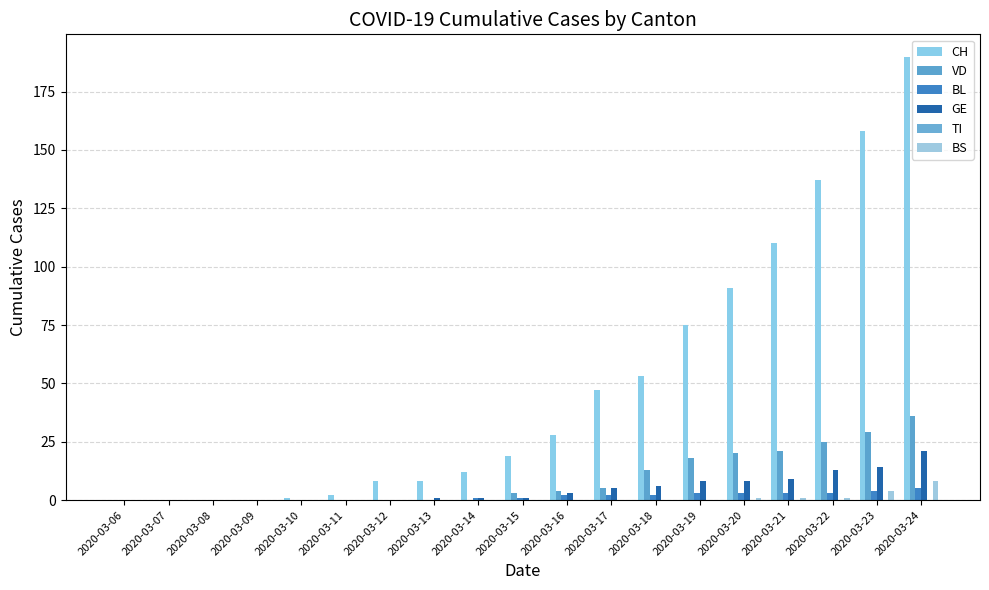

What is the sum of the VD values at 2020-03-19 and 2020-03-11?

18